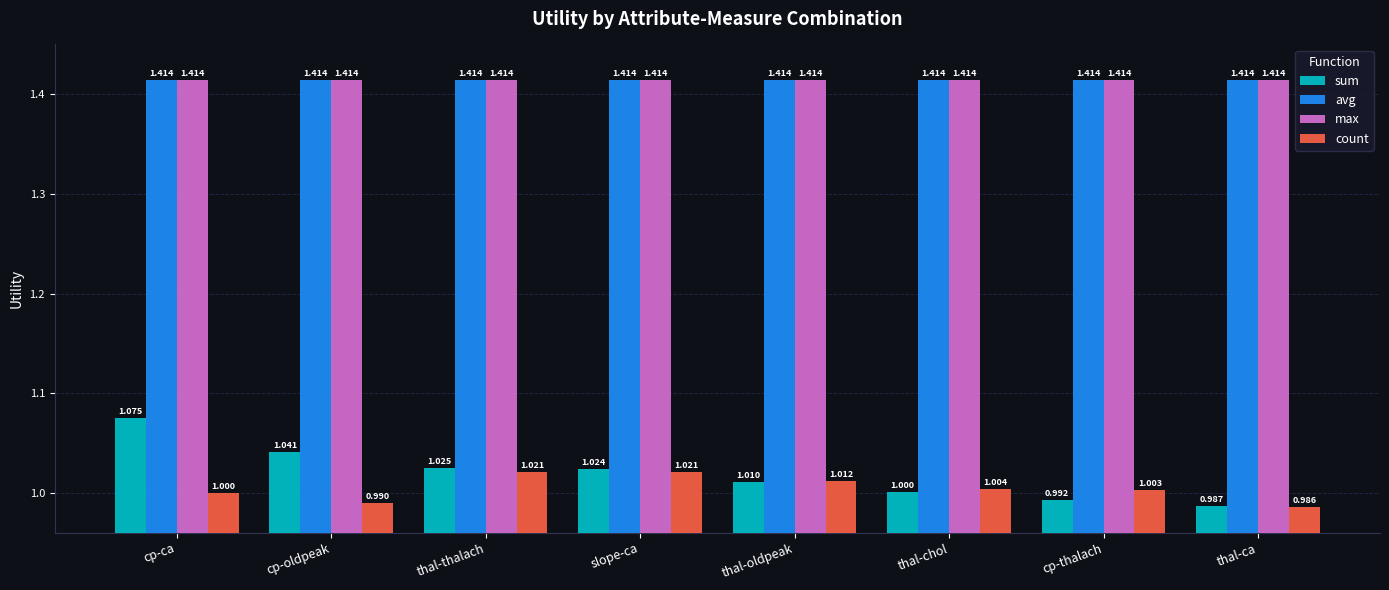

At which label is count closest to 1?

cp-ca